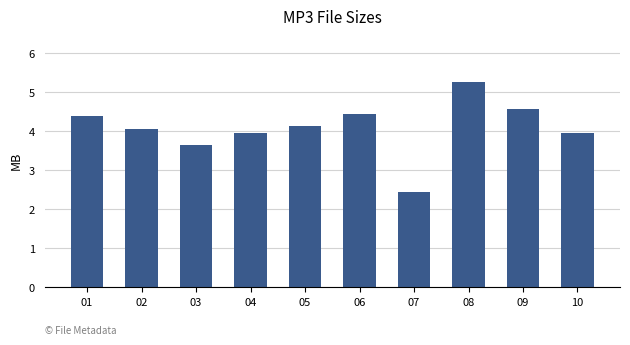

What is the average value?

4.1